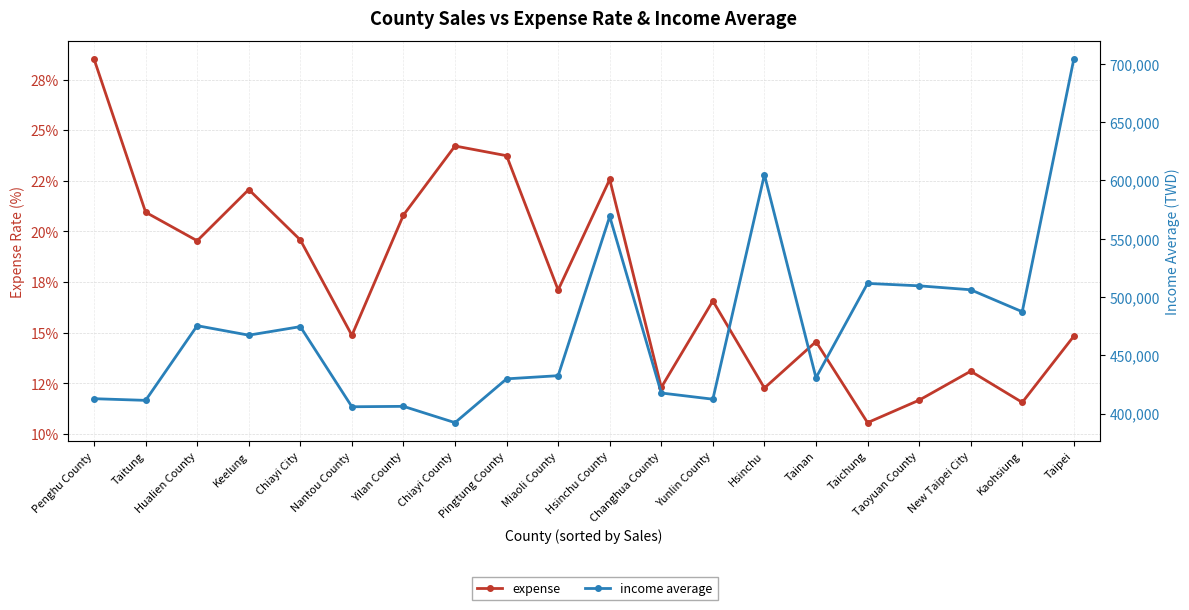

Reading left to right, what are all the values shown in this chart?

expense: 28.5	20.9	19.5	22.1	19.6	14.9	20.8	24.2	23.7	17.1	22.6	12.3	16.6	12.3	14.6	10.6	11.7	13.1	11.6	14.8
income average: 412705.0	411274.0	475333.0	467203.0	474522.0	405789.0	406145.0	392155.0	429733.0	432448.0	569021.0	417594.0	412278.0	604880.0	430680.0	511603.0	509530.0	506143.0	487309.0	704024.0